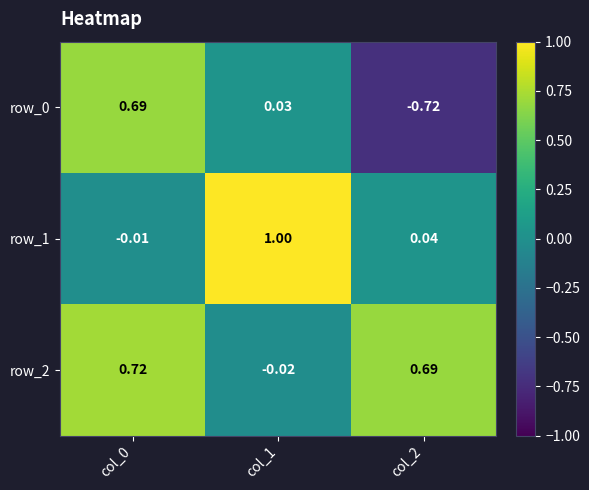

How many data points in row_0 are above 0?

2